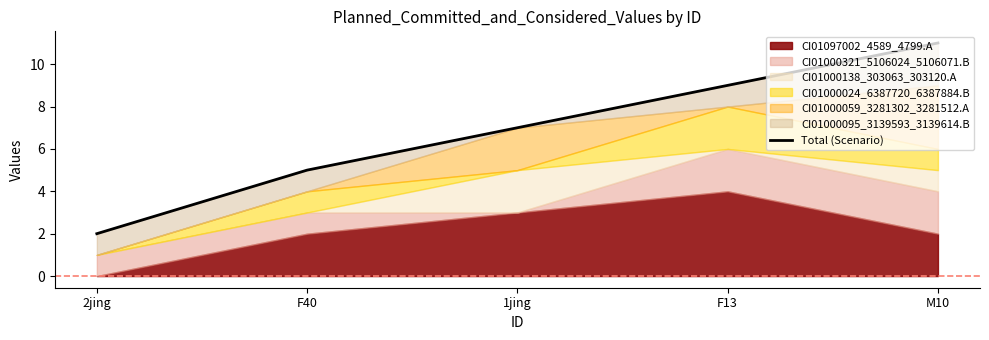

Reading left to right, what are all the values shown in this chart?

2jing=2	F40=5	1jing=7	F13=9	M10=11